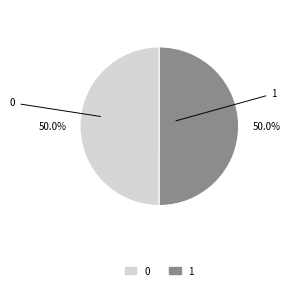

How many slices are in this pie chart?

2